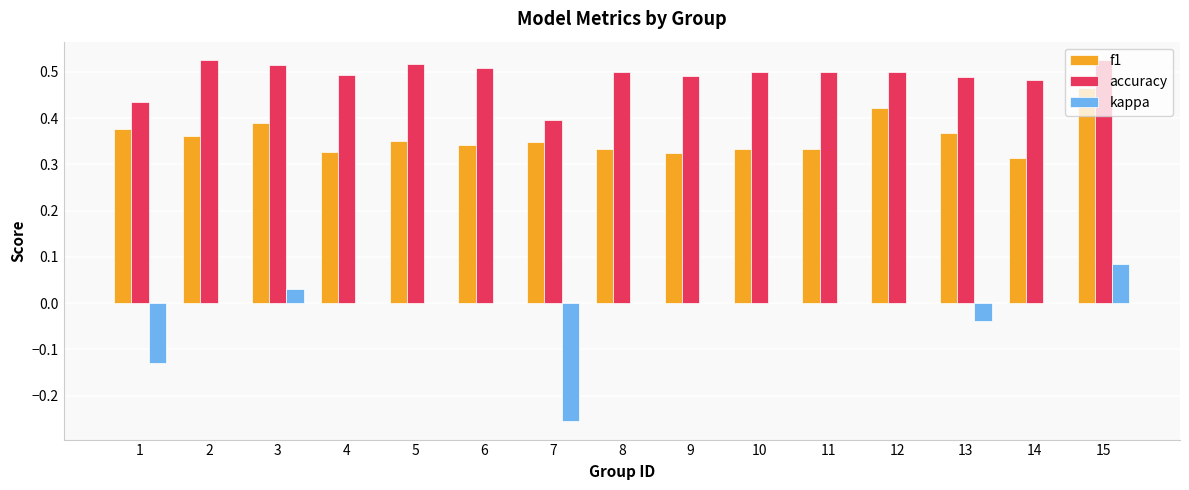

Is it true that accuracy equals 0.5 at 6?

True